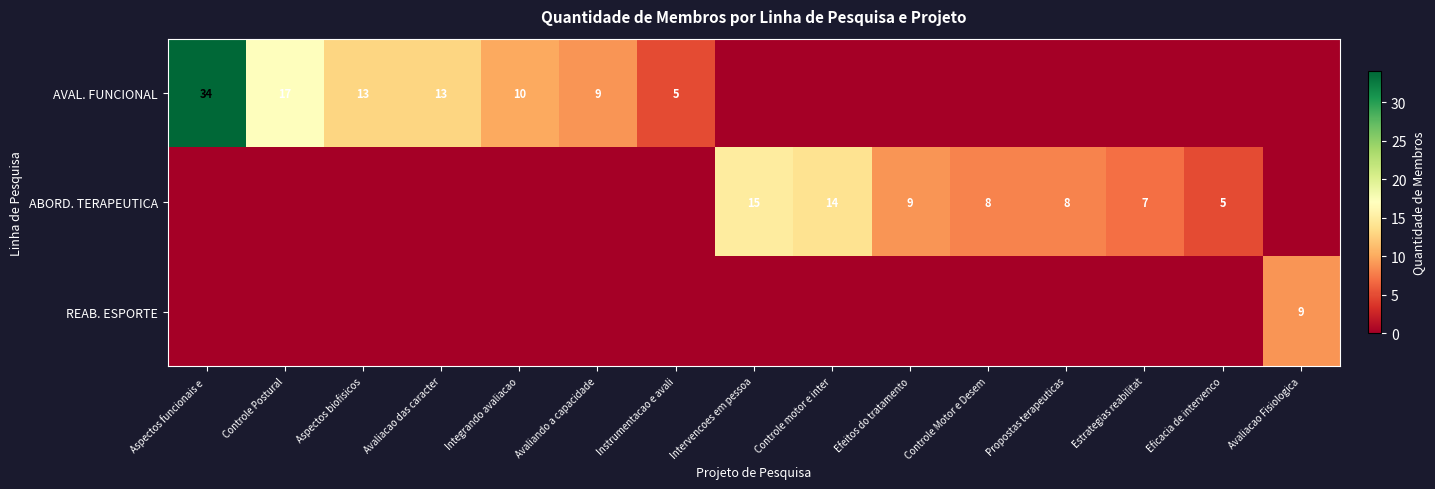

The value of ABORD. TERAPEUTICA at Eficacia de intervenco is 5. True or false?

True